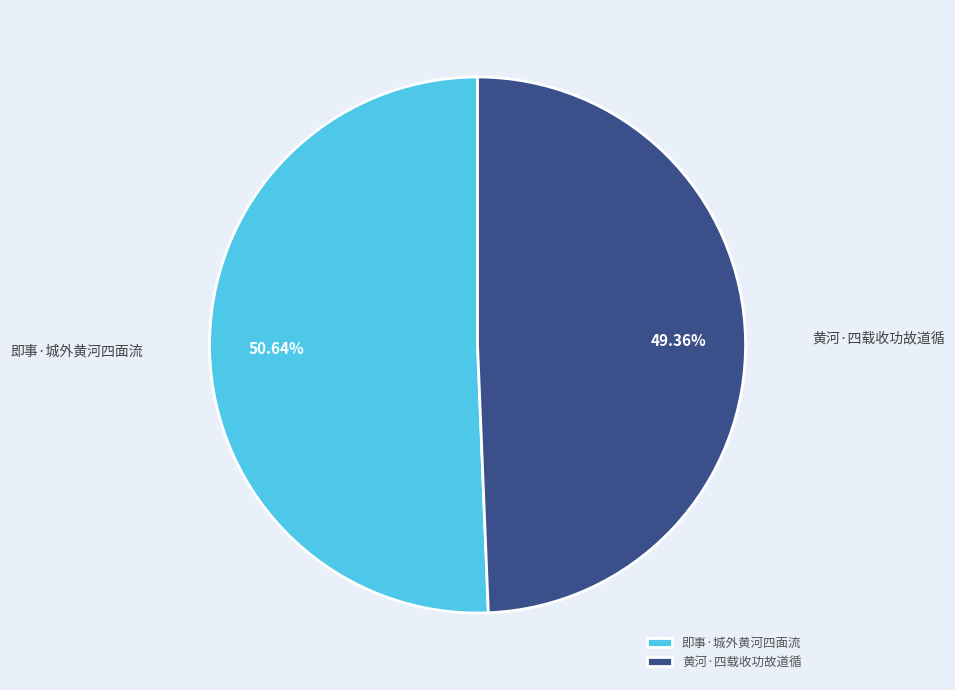

What is the largest slice in the pie chart?

即事·城外黄河四面流